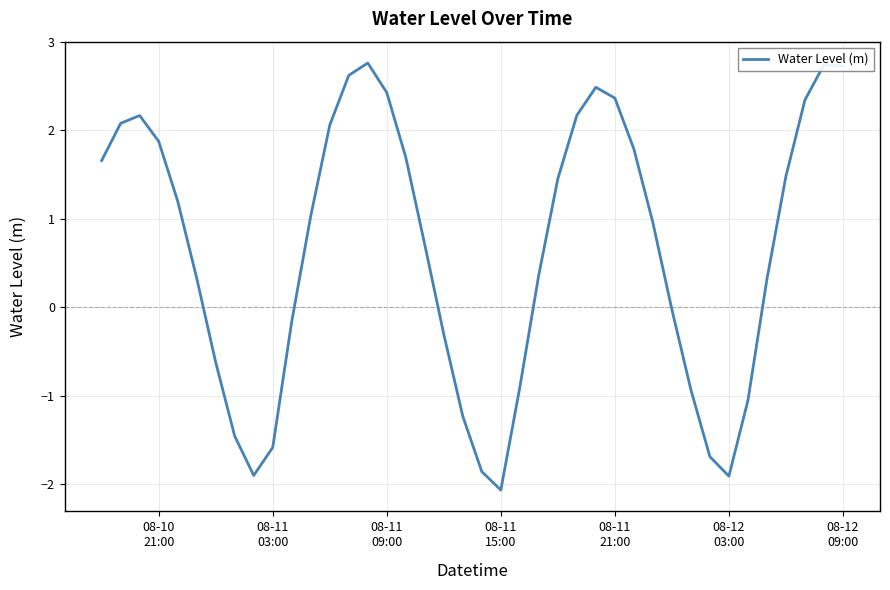

What is the sum of all values?

26.1